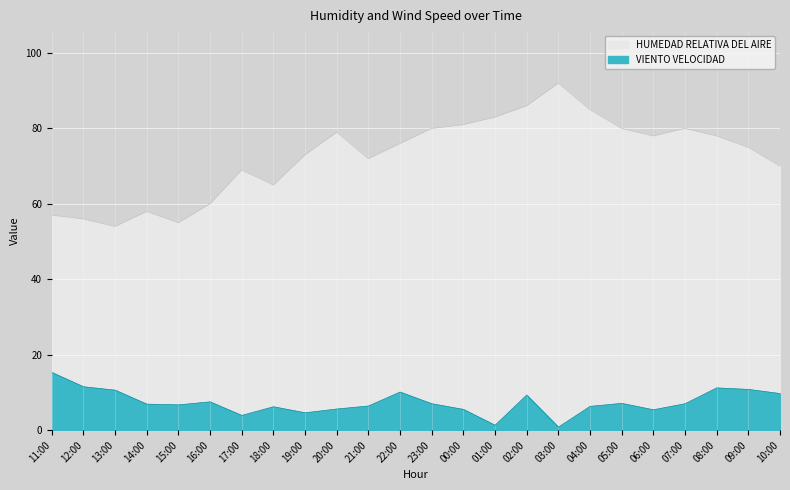

What is the difference between the maximum and minimum values in the VIENTO VELOCIDAD series?

14.5